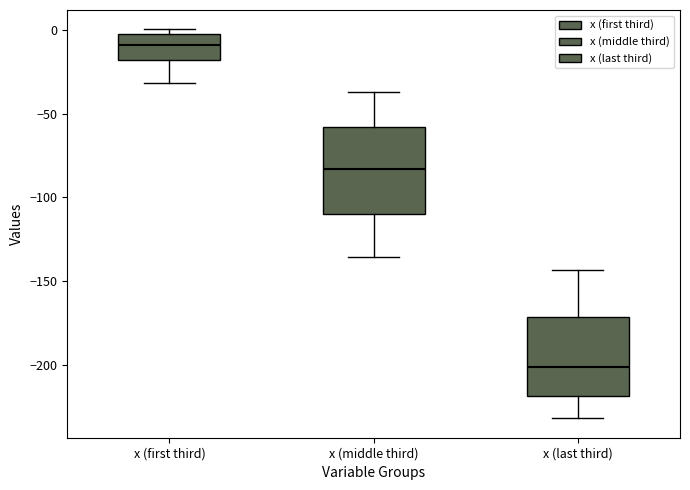

Reading left to right, read every box against the y-axis: the position of its median line, the range the box covers, and the ends of its whiskers. The values are not printed on the chart, so give them approximately, as read against the axis.

x (first third): median -10, box -20 to -5, whiskers -30 to 0
x (middle third): median -85, box -110 to -60, whiskers -135 to -35
x (last third): median -200, box -220 to -170, whiskers -230 to -145